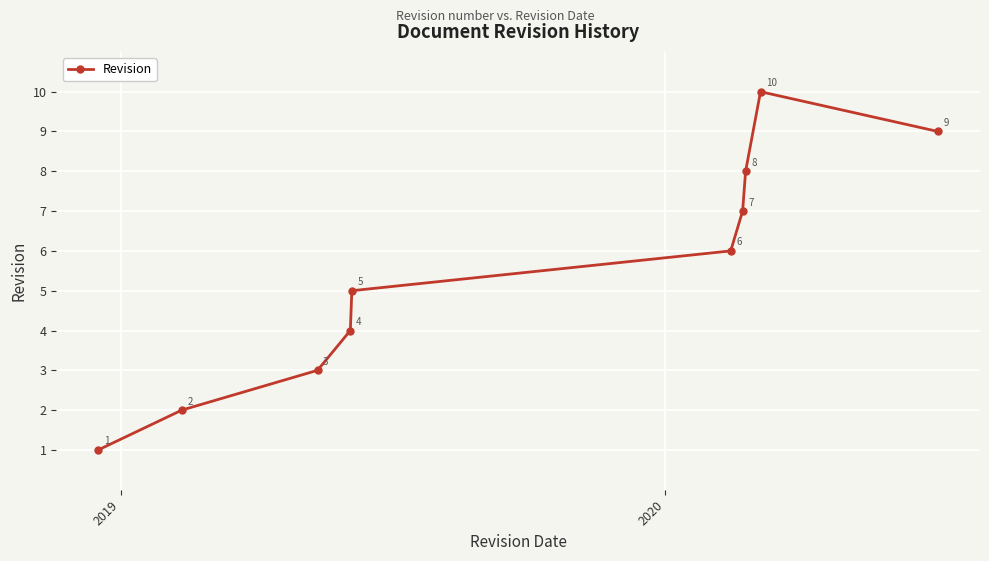

What is the average value?

6